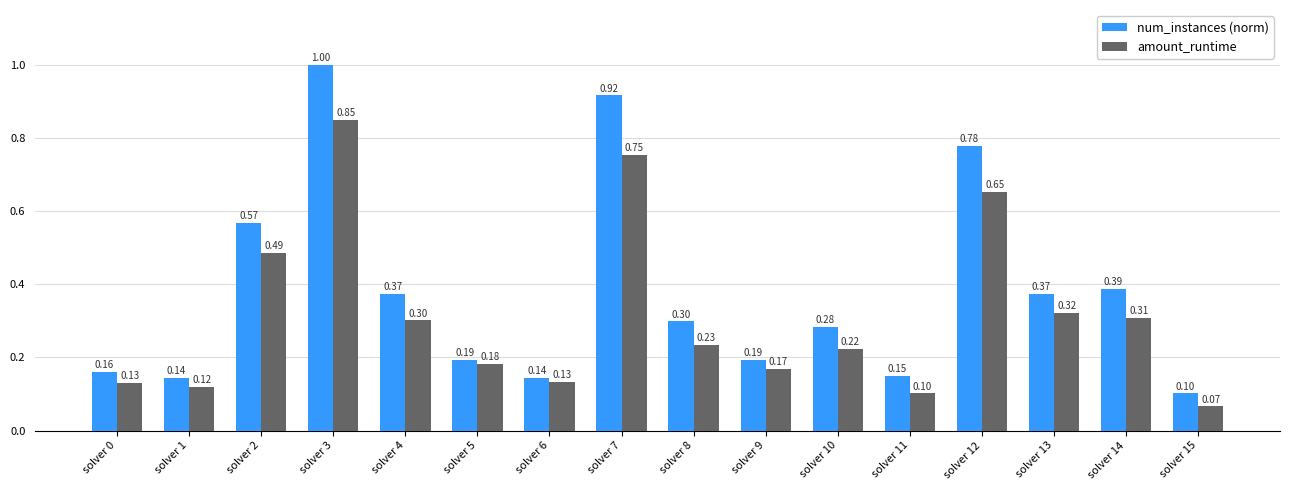

What is the average value of the amount_runtime series?

0.3